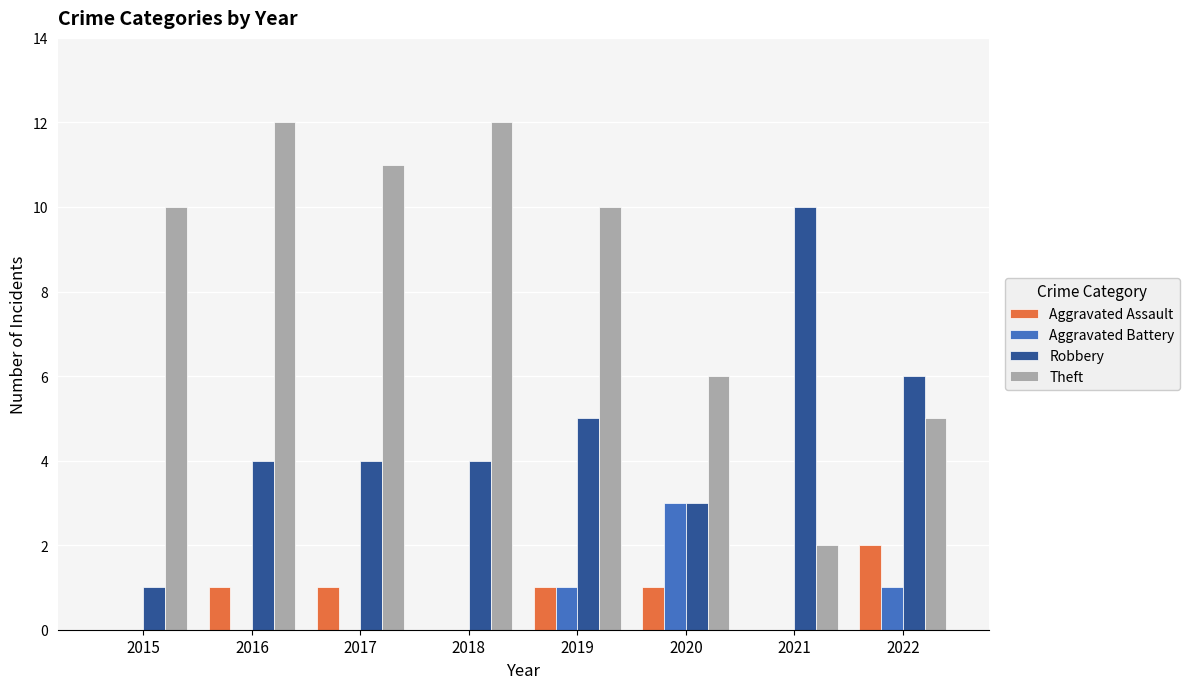

What is the sum of the Robbery values at 2019 and 2015?

6